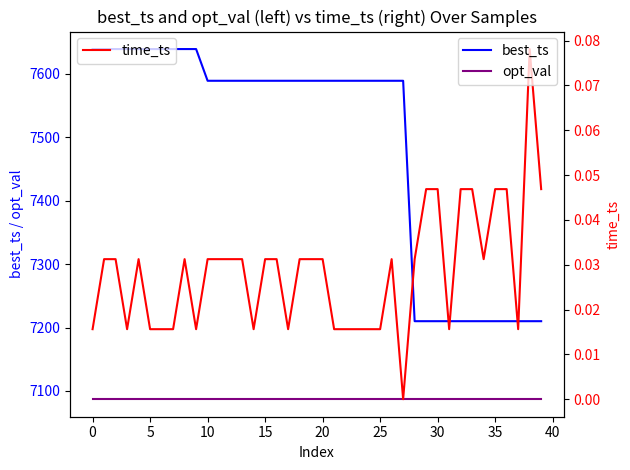

Which category has the lowest value across all series?

27